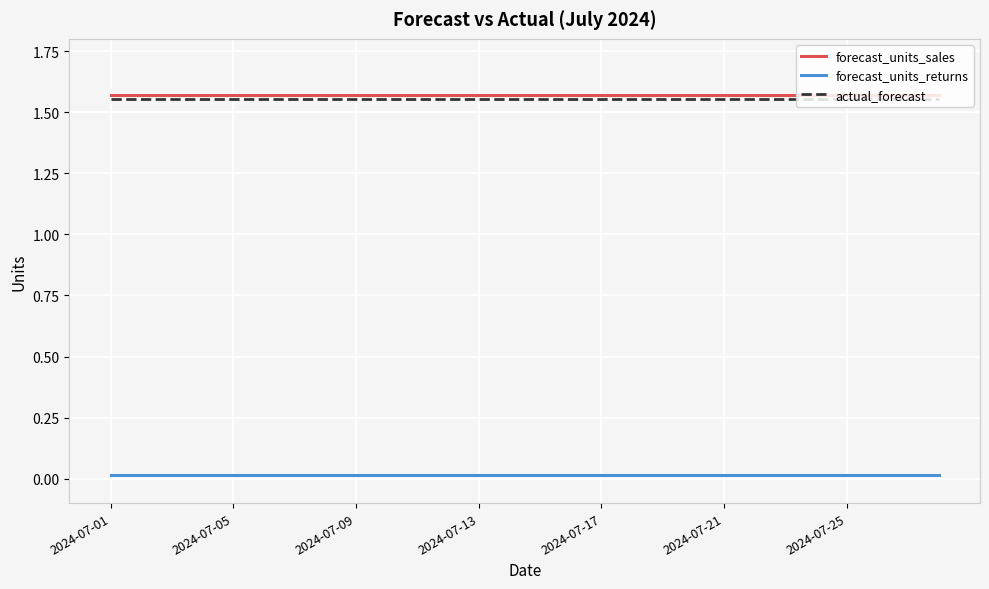

True or false: forecast_units_sales and forecast_units_returns cross at least once.

False